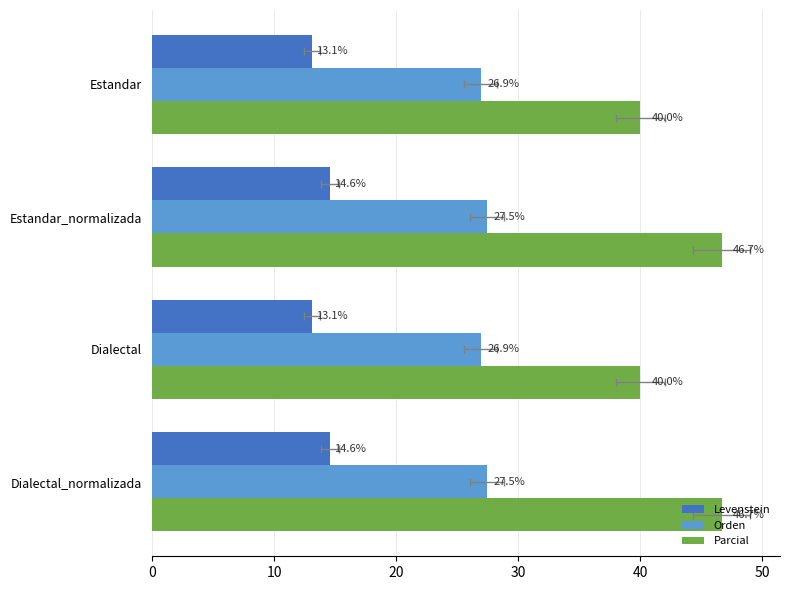

At how many categories does at least one series exceed 14?

4